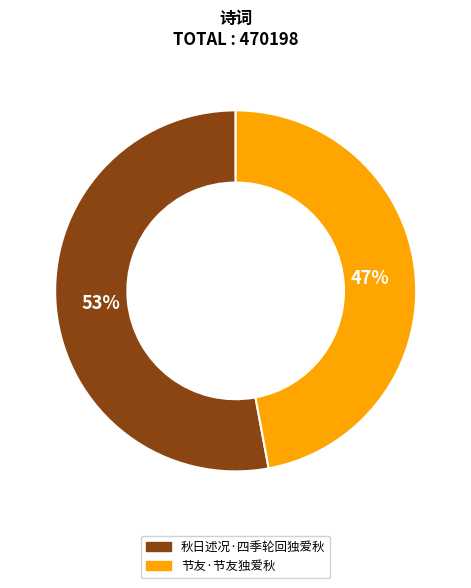

Is the sum of 秋日述况·四季轮回独爱秋 and 节友·节友独爱秋 greater than half?

Yes